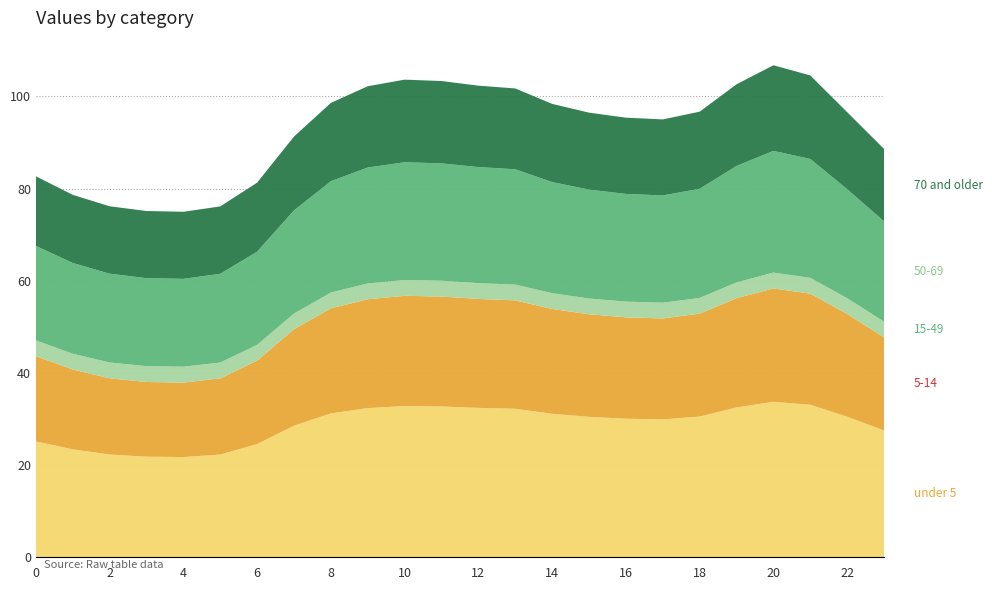

Reading left to right, list all the values displayed in this chart.

under 5: 0=25.1	1=23.4	2=22.3	3=21.8	4=21.8	5=22.3	6=24.6	7=28.6	8=31.2	9=32.4	10=32.8	11=32.7	12=32.4	13=32.2	14=31.1	15=30.5	16=30.1	17=29.9	18=30.5	19=32.5	20=33.8	21=33.1	22=30.5	23=27.5
5-14: 0=18.5	1=17.3	2=16.5	3=16.2	4=16.2	5=16.5	6=18.1	7=20.9	8=22.8	9=23.6	10=23.9	11=23.9	12=23.6	13=23.5	14=22.8	15=22.3	16=22.0	17=21.9	18=22.3	19=23.7	20=24.6	21=24.1	22=22.3	23=20.2
15-49: 0=3.4	1=3.4	2=3.4	3=3.4	4=3.4	5=3.4	6=3.4	7=3.4	8=3.4	9=3.4	10=3.4	11=3.4	12=3.4	13=3.4	14=3.4	15=3.4	16=3.4	17=3.4	18=3.4	19=3.4	20=3.4	21=3.4	22=3.4	23=3.4
50-69: 0=20.5	1=19.7	2=19.3	3=19.1	4=19.1	5=19.3	6=20.2	7=22.4	8=24.2	9=25.2	10=25.6	11=25.5	12=25.2	13=25.0	14=24.1	15=23.6	16=23.4	17=23.3	18=23.7	19=25.3	20=26.4	21=25.8	22=23.7	23=21.8
70 and older: 0=15.1	1=14.8	2=14.6	3=14.6	4=14.6	5=14.6	6=15.0	7=16.0	8=17.0	9=17.6	10=17.9	11=17.9	12=17.7	13=17.5	14=17.0	15=16.7	16=16.6	17=16.5	18=16.7	19=17.7	20=18.6	21=18.1	22=16.7	23=15.7